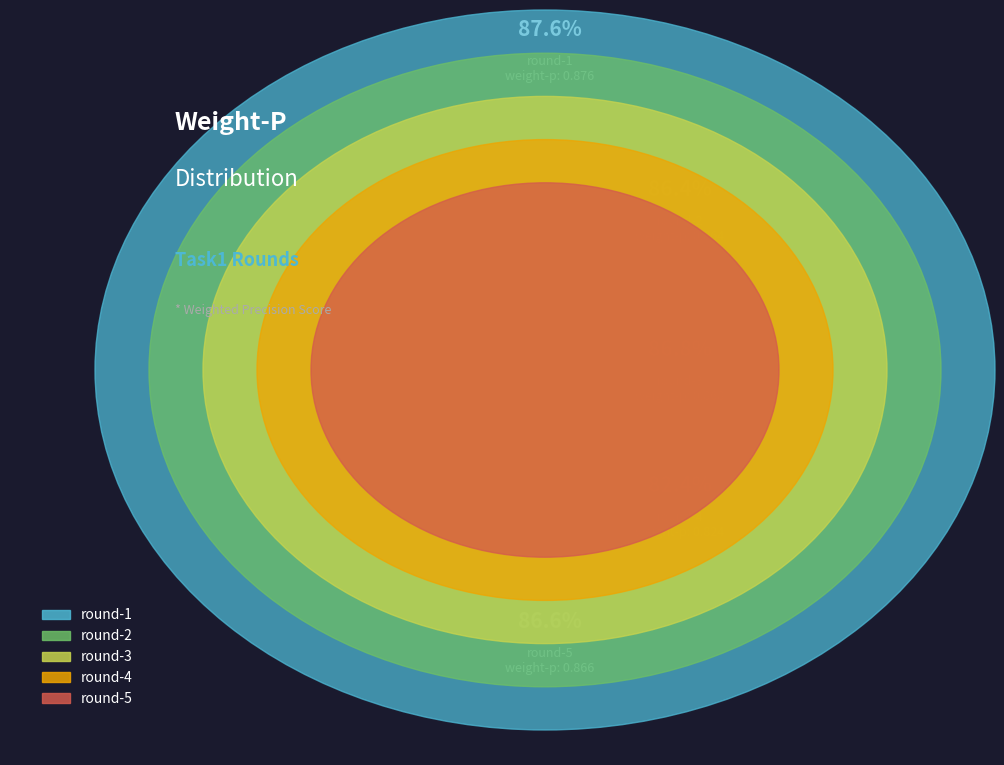

How many slices are in this pie chart?

5